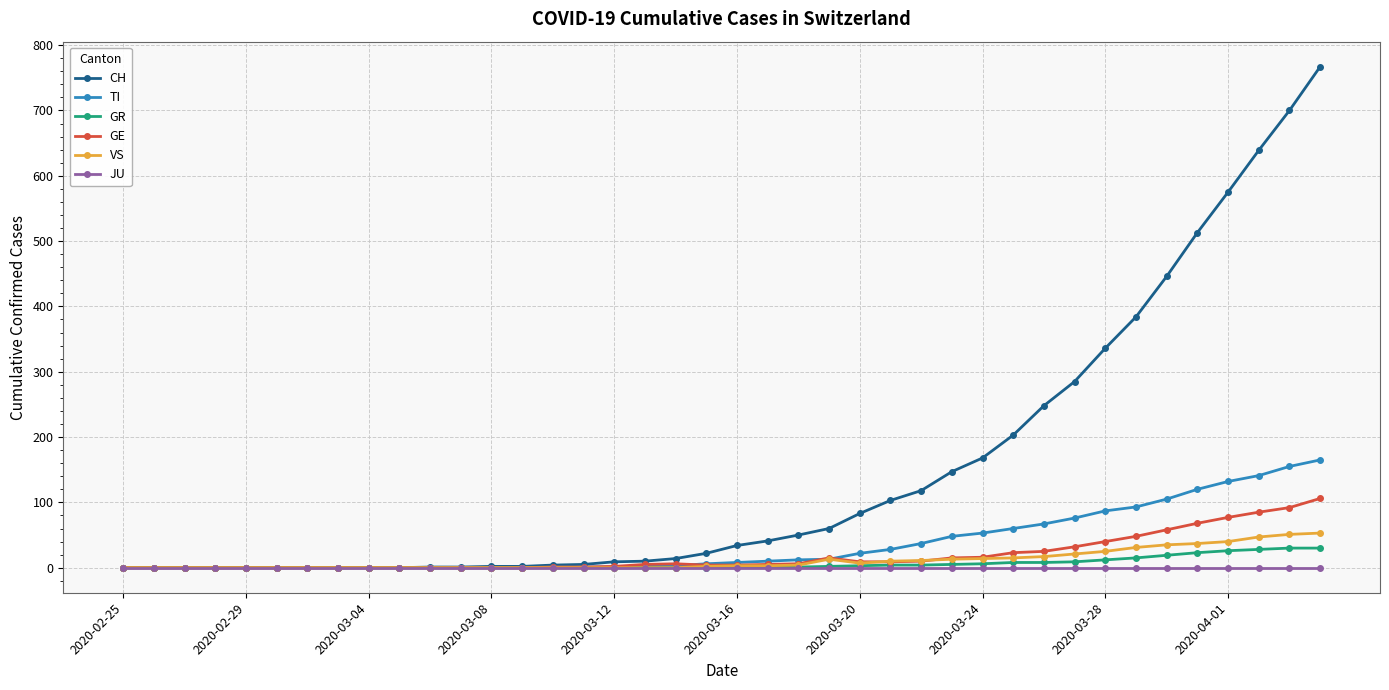

At how many categories does at least one series exceed 418?

6